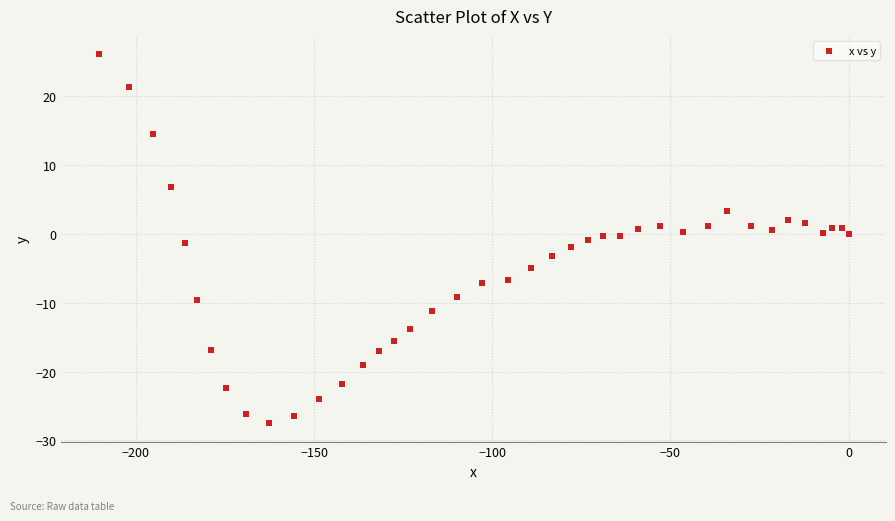

What is the range of X values (max minus min)?

210.4